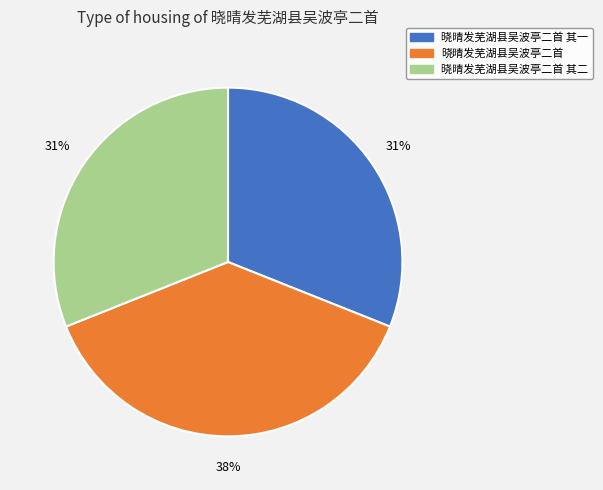

To the nearest percent, what portion does 晓晴发芜湖县吴波亭二首 其二 represent?

31%